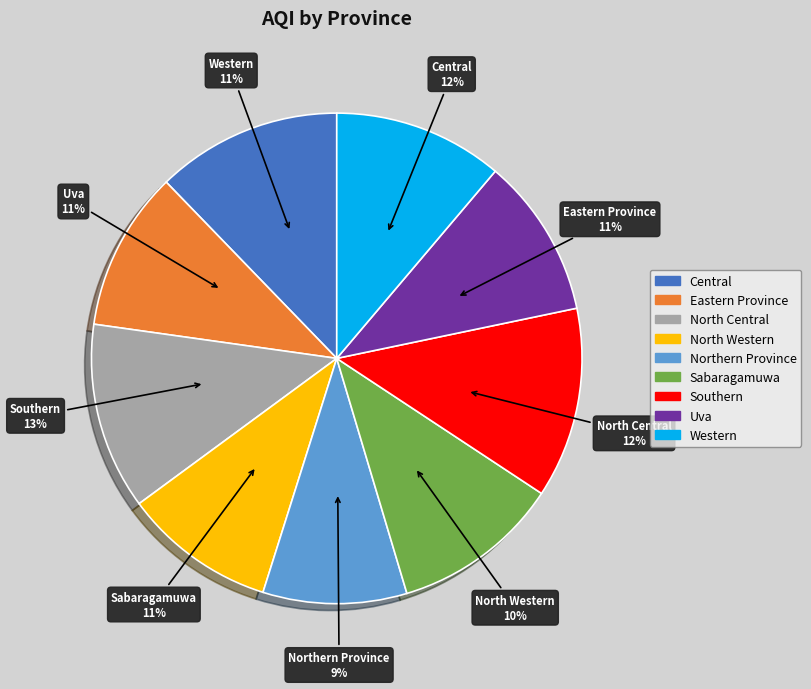

Between Southern and North Central, which is larger?

Southern